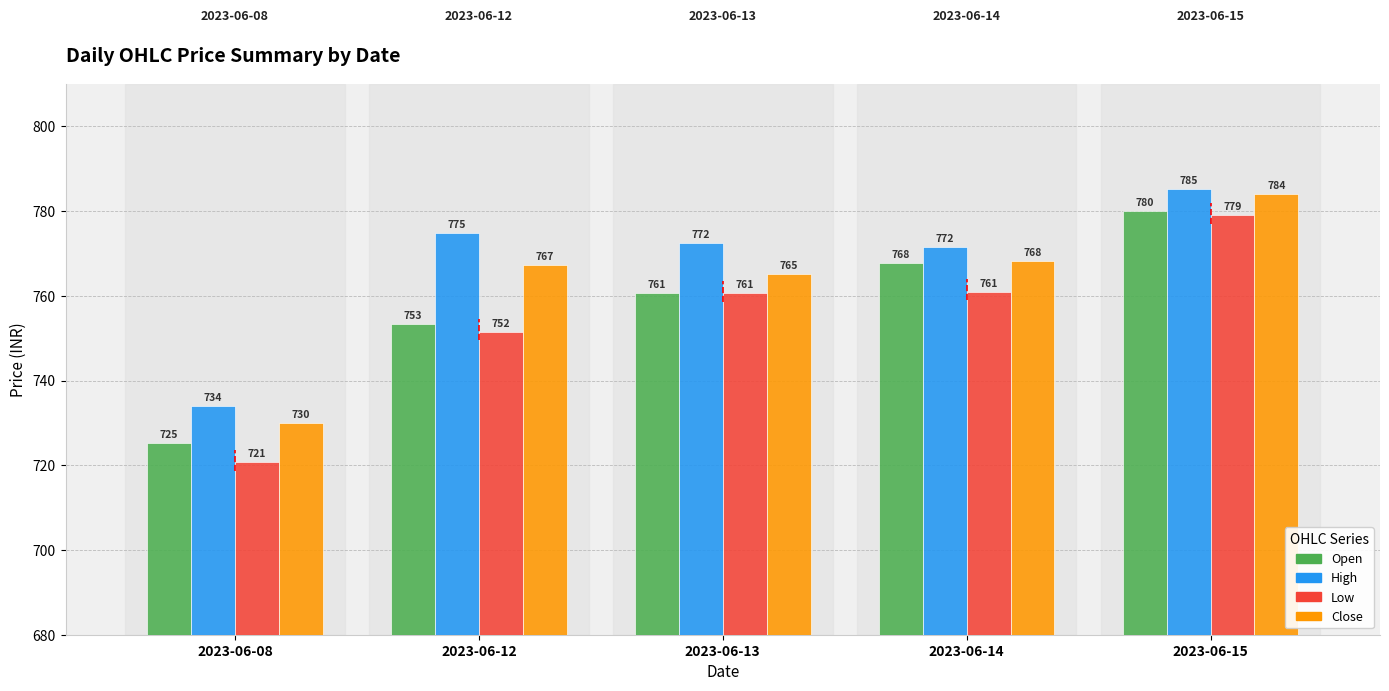

At how many categories does at least one series exceed 752?

4